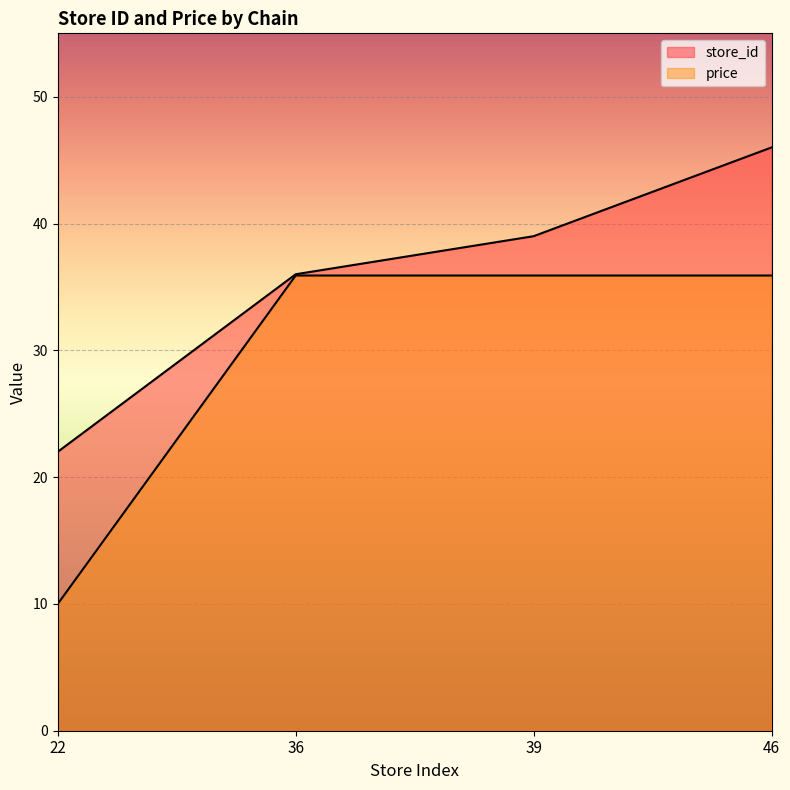

Does the chart display data point markers on the line(s)?

No